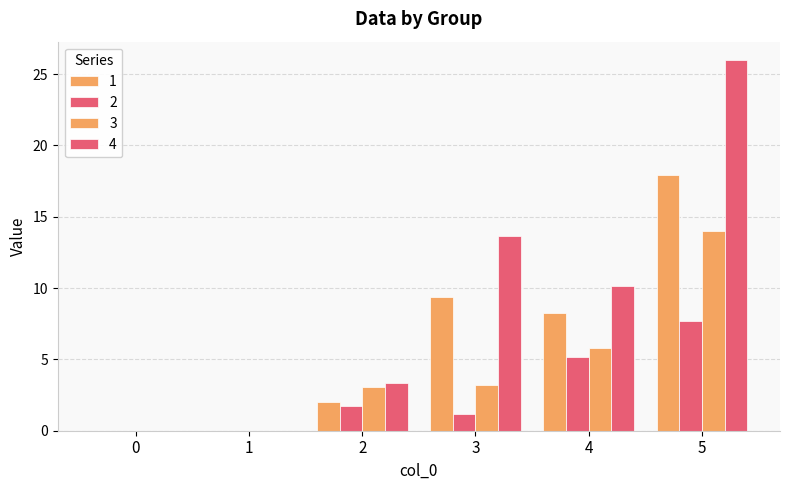

Where does the 4 series first go above 10?

3